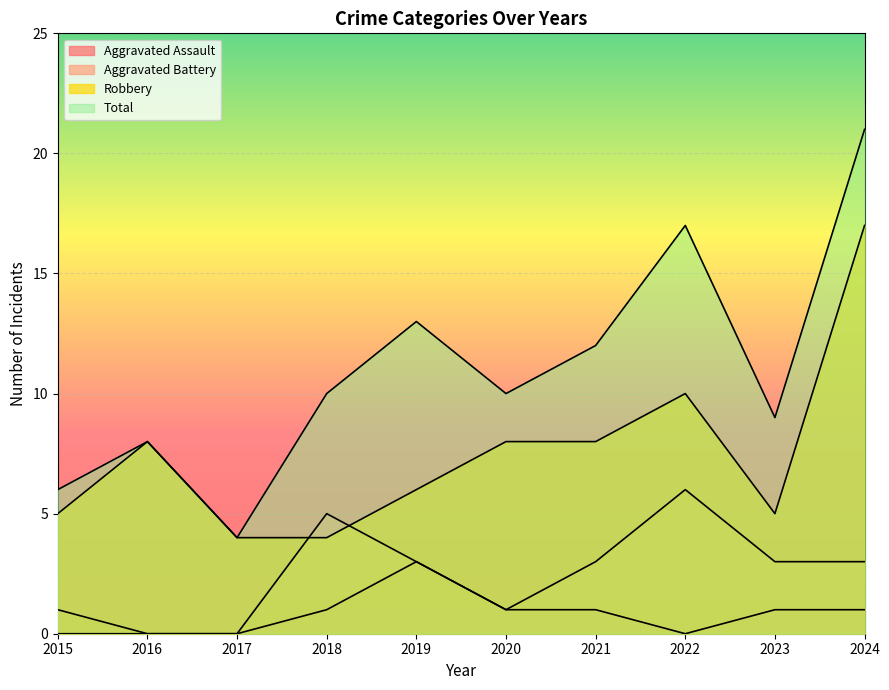

Reading left to right, extract all data points from this chart.

Aggravated Assault: 2015=0	2016=0	2017=0	2018=1	2019=3	2020=1	2021=1	2022=0	2023=1	2024=1
Aggravated Battery: 2015=1	2016=0	2017=0	2018=5	2019=3	2020=1	2021=3	2022=6	2023=3	2024=3
Robbery: 2015=5	2016=8	2017=4	2018=4	2019=6	2020=8	2021=8	2022=10	2023=5	2024=17
Total: 2015=6	2016=8	2017=4	2018=10	2019=13	2020=10	2021=12	2022=17	2023=9	2024=21